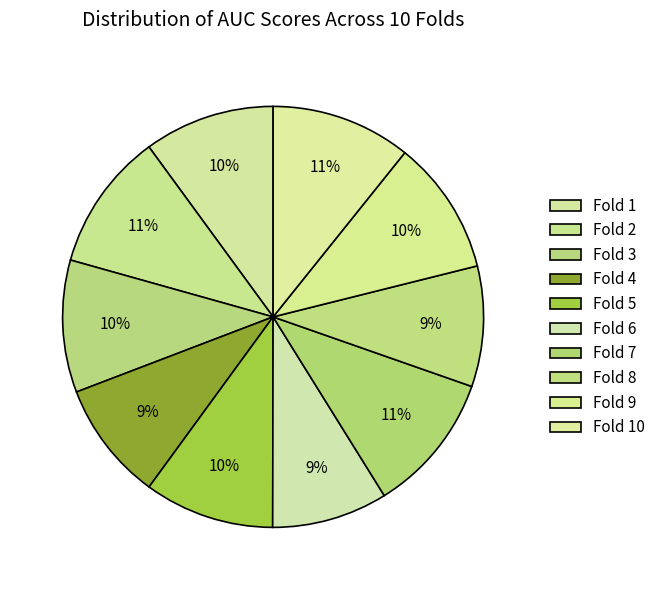

Count the number of slices in the pie.

10